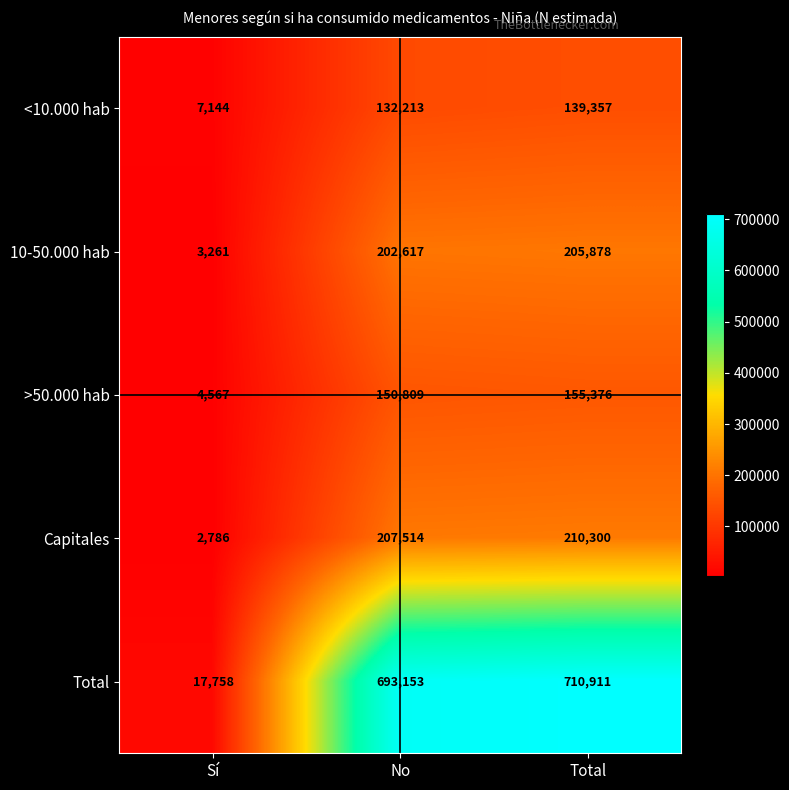

Read the >50.000 hab value at Sí.

4567